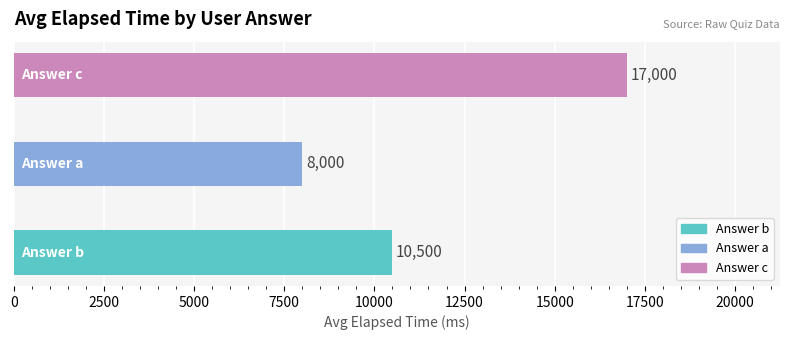

What is the difference between the maximum and minimum values?

9000